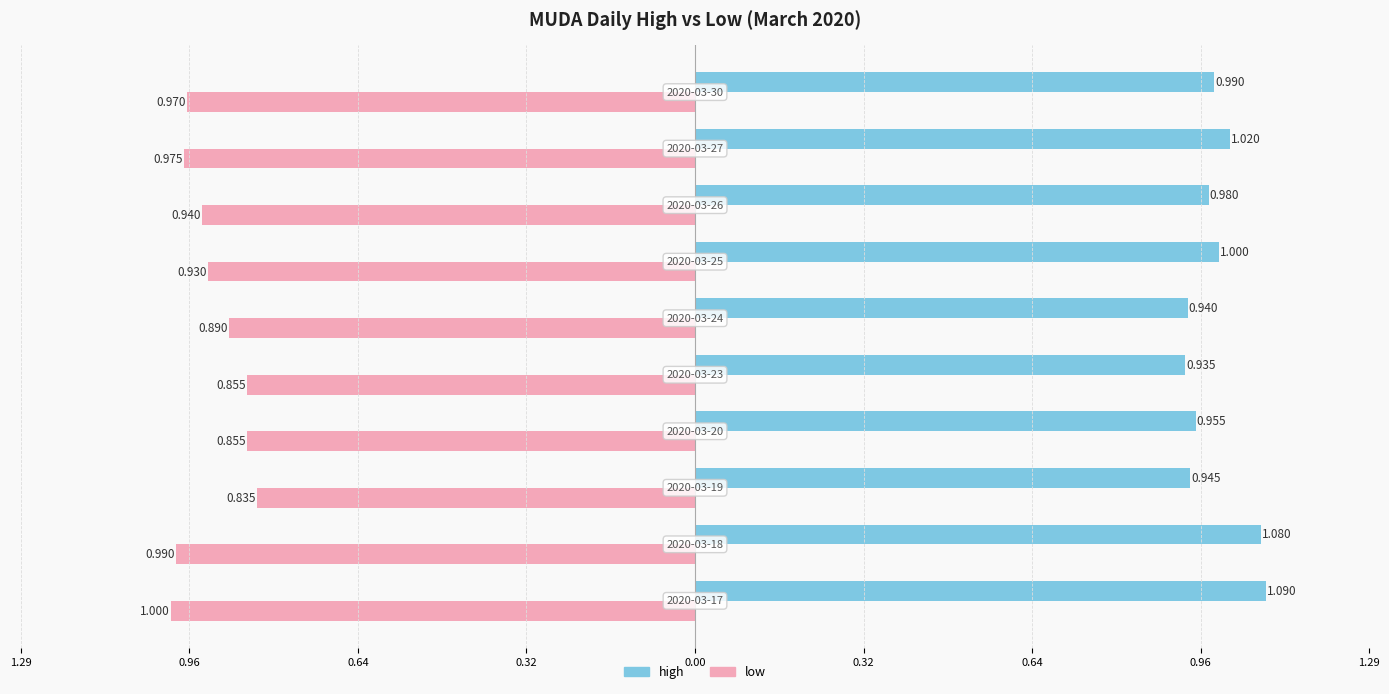

What are all the series names shown in the legend?

high, low